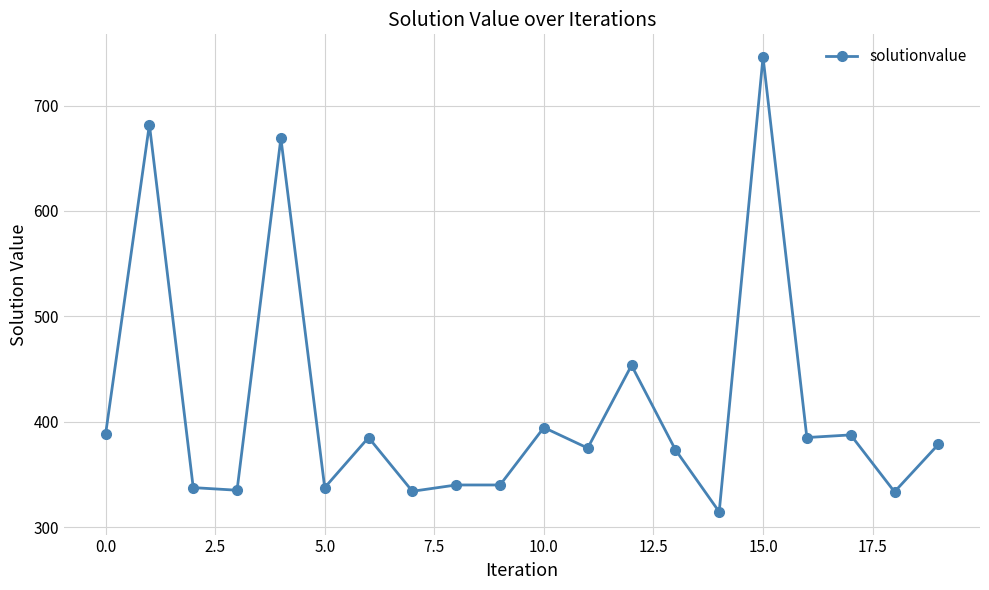

What is the difference between the maximum and second lowest values?

412.5